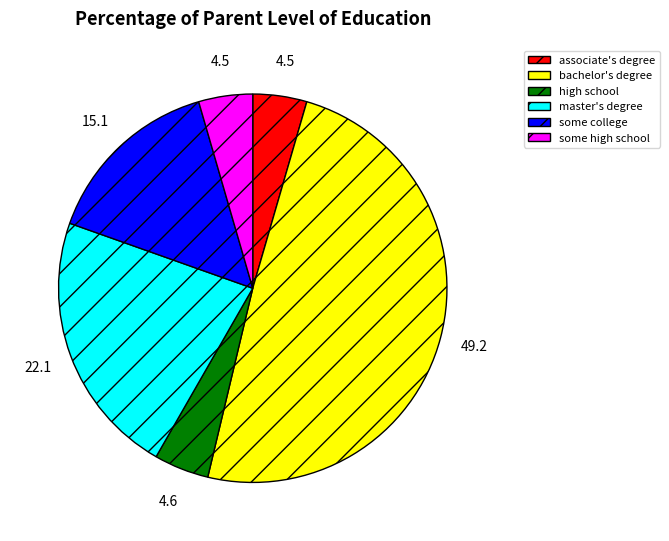

Approximately how many times larger is the value at high school compared to associate's degree?

1.0